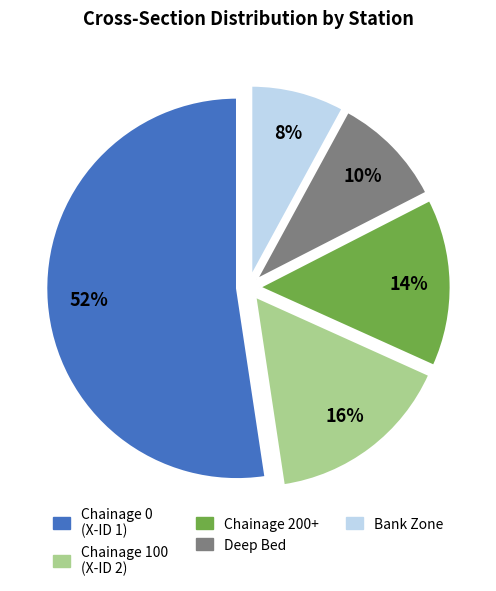

To the nearest percent, what is the average slice percentage?

20%